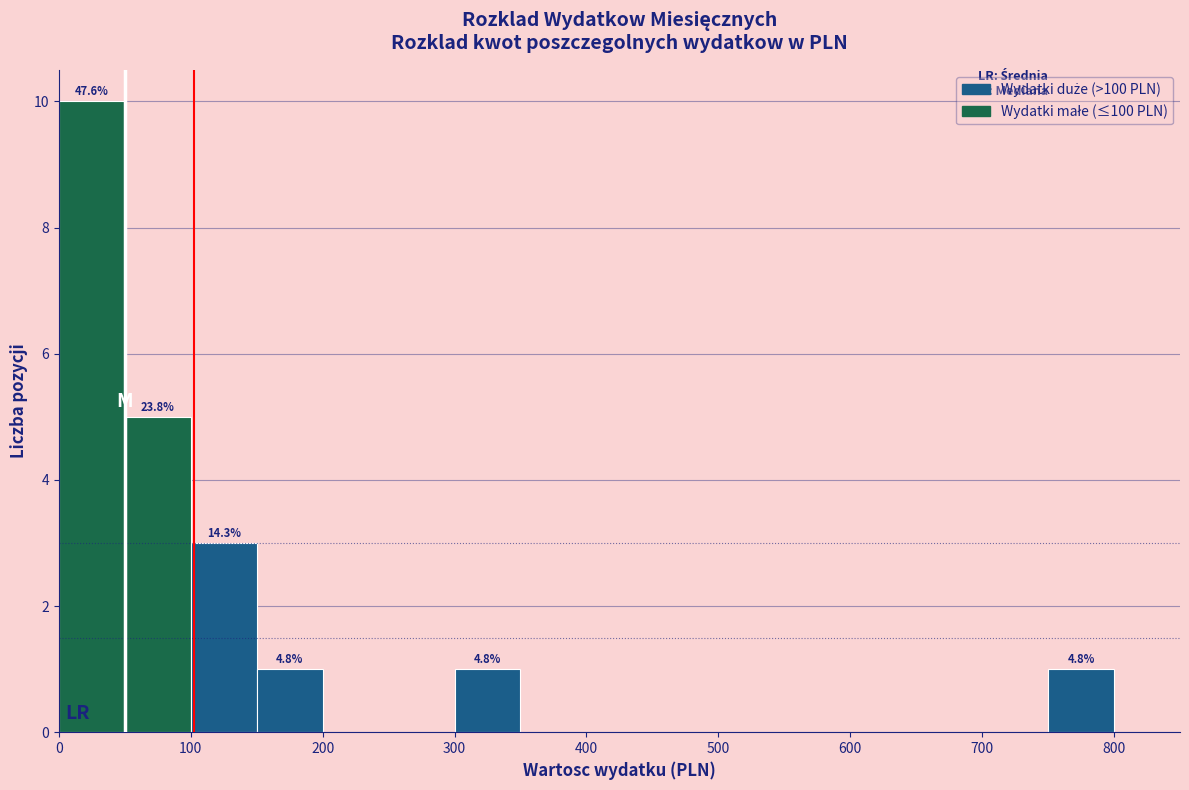

Which range on the x-axis has the tallest bar?

0 to 50